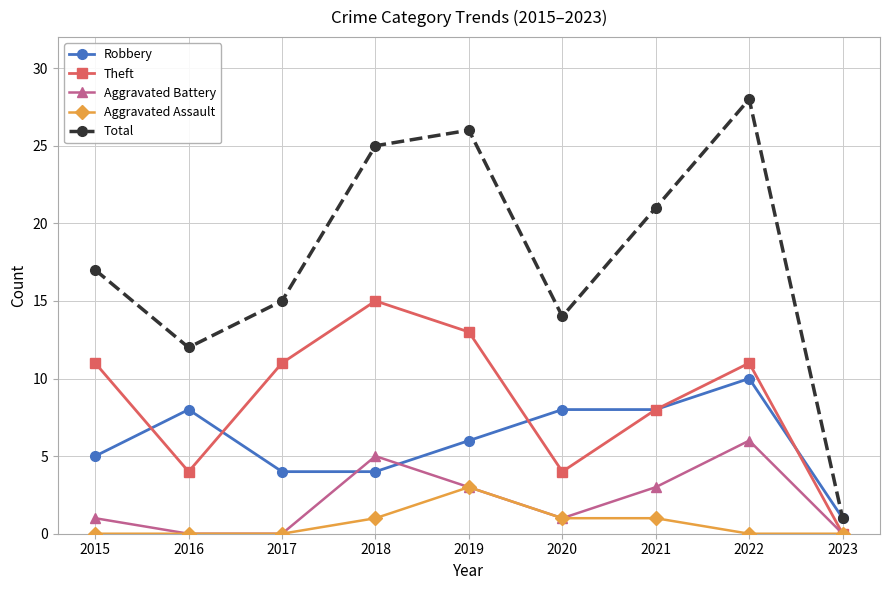

True or false: Robbery and Aggravated Battery cross at least once.

True